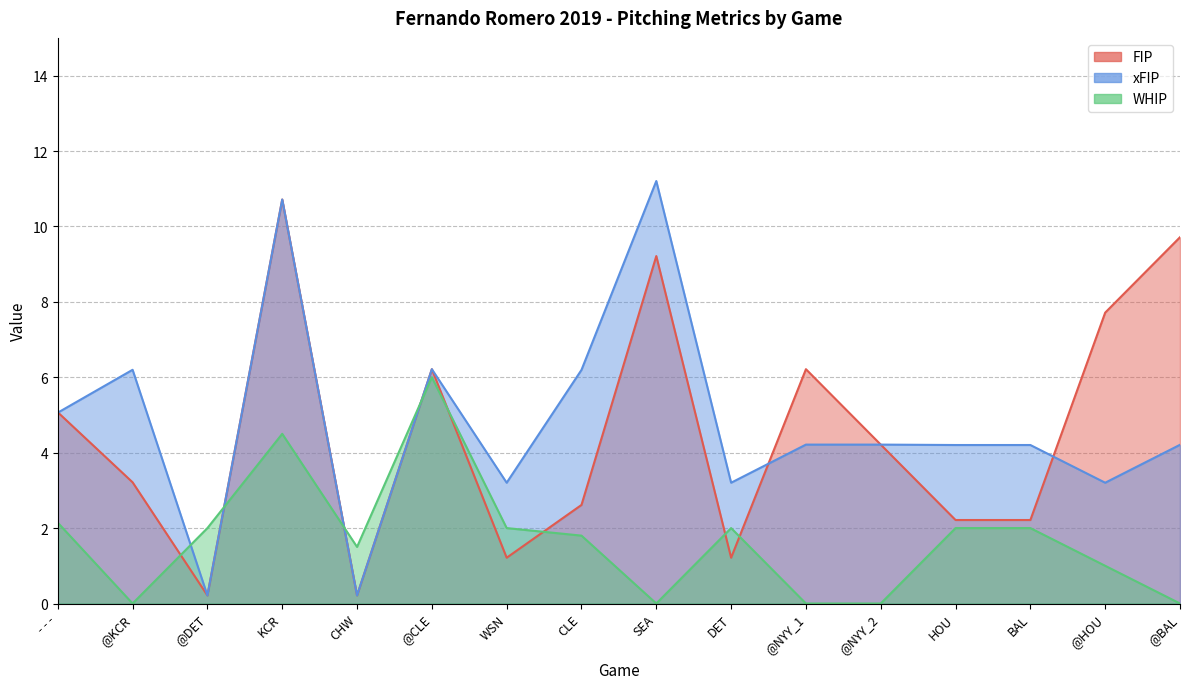

What is the spread (max minus min) of values at BAL?

2.2